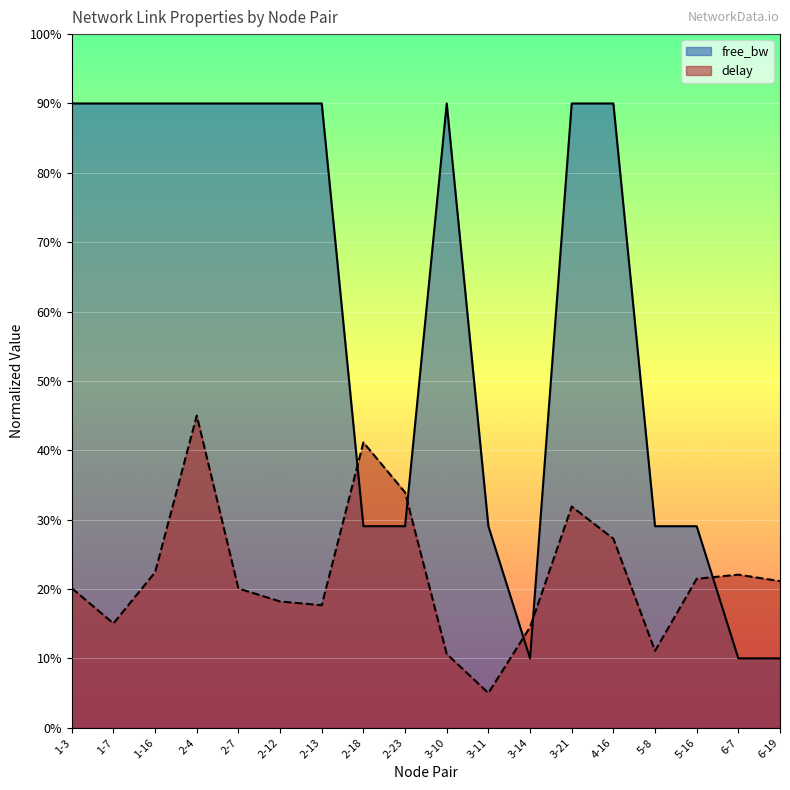

At which label does free_bw reach its minimum?

6-19